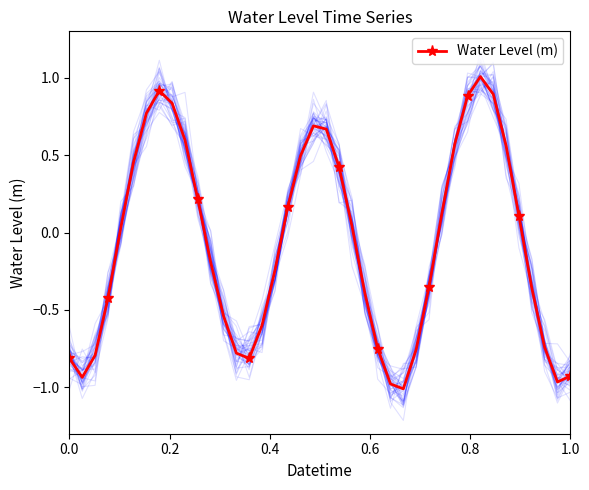

How many data points are less than 0?

20